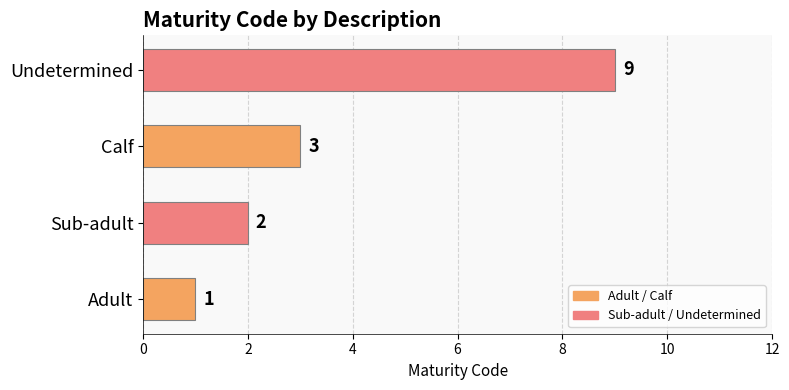

The value at Undetermined is 13. True or false?

False